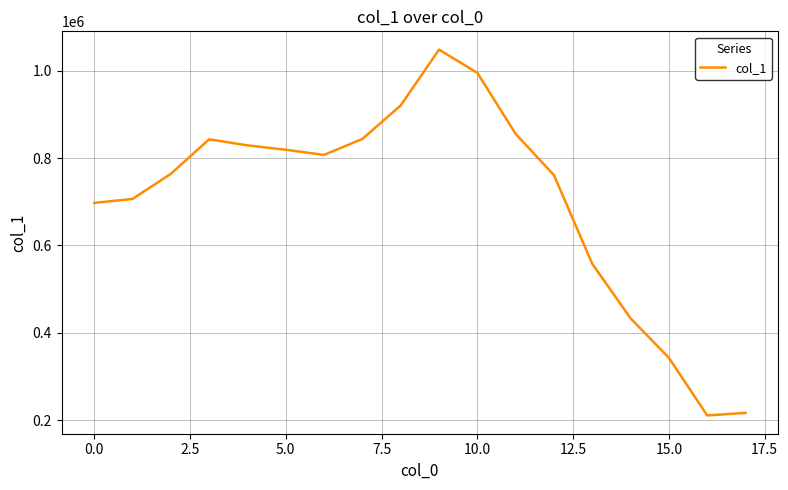

What is the greatest value displayed?

1048319